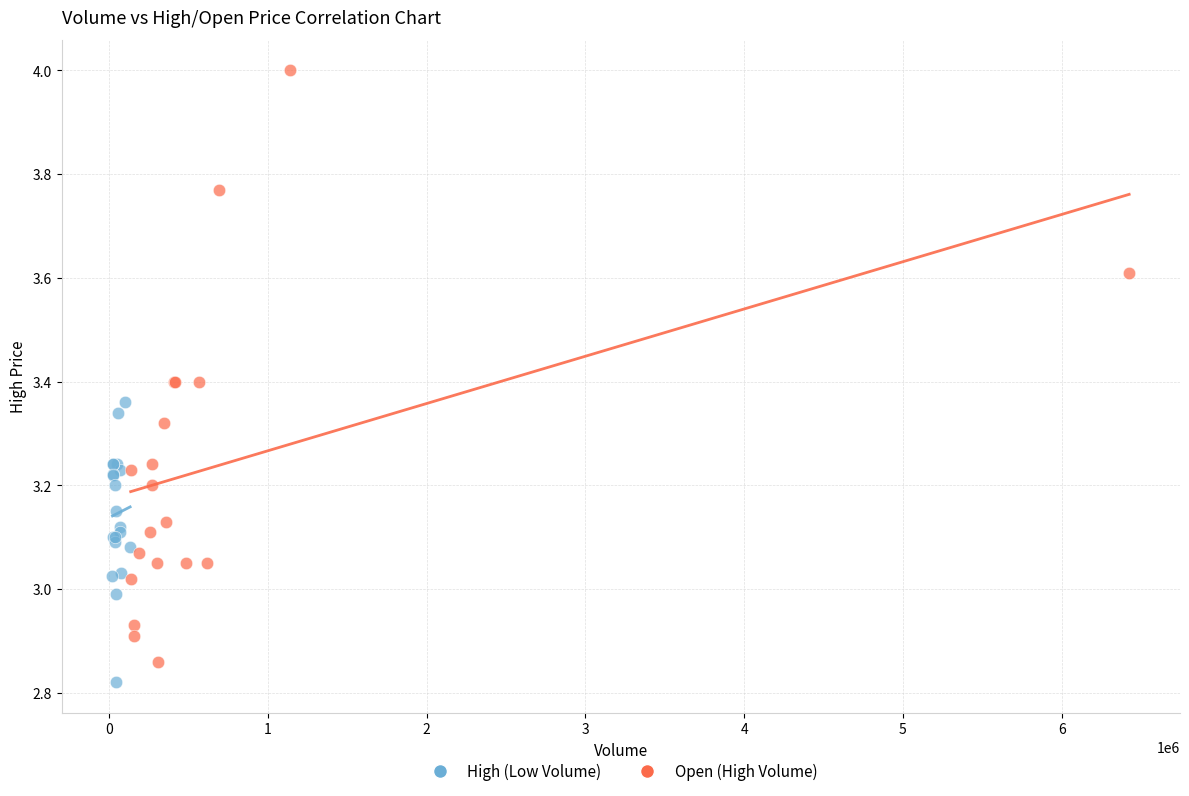

Which series has the widest spread of Y values?

Open (High Volume)